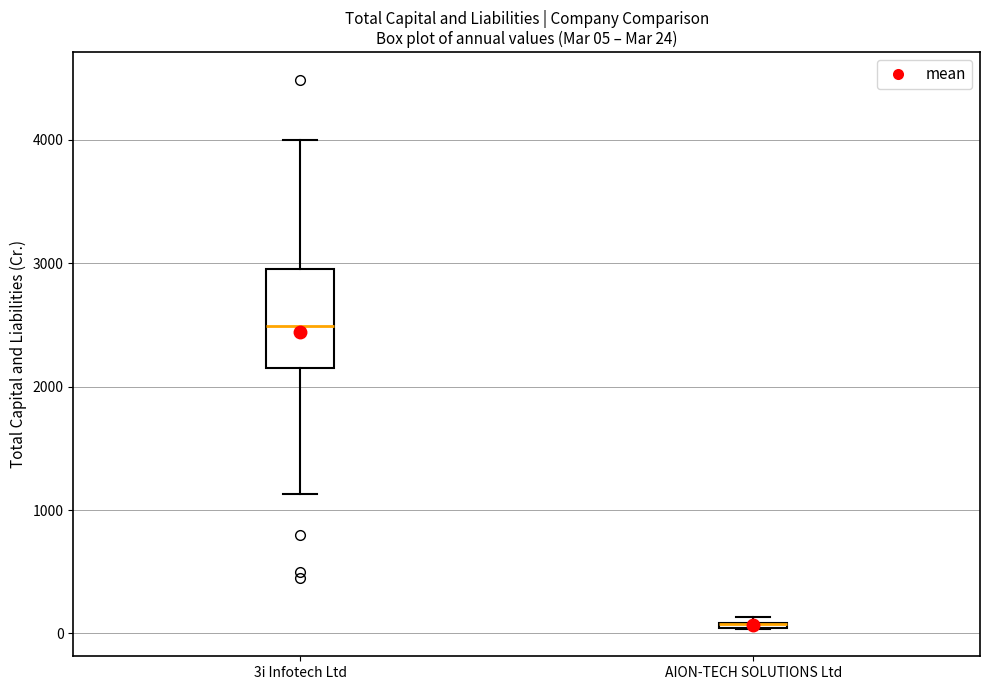

Comparing the boxes themselves (not the whiskers), which one is the tallest?

3i Infotech Ltd